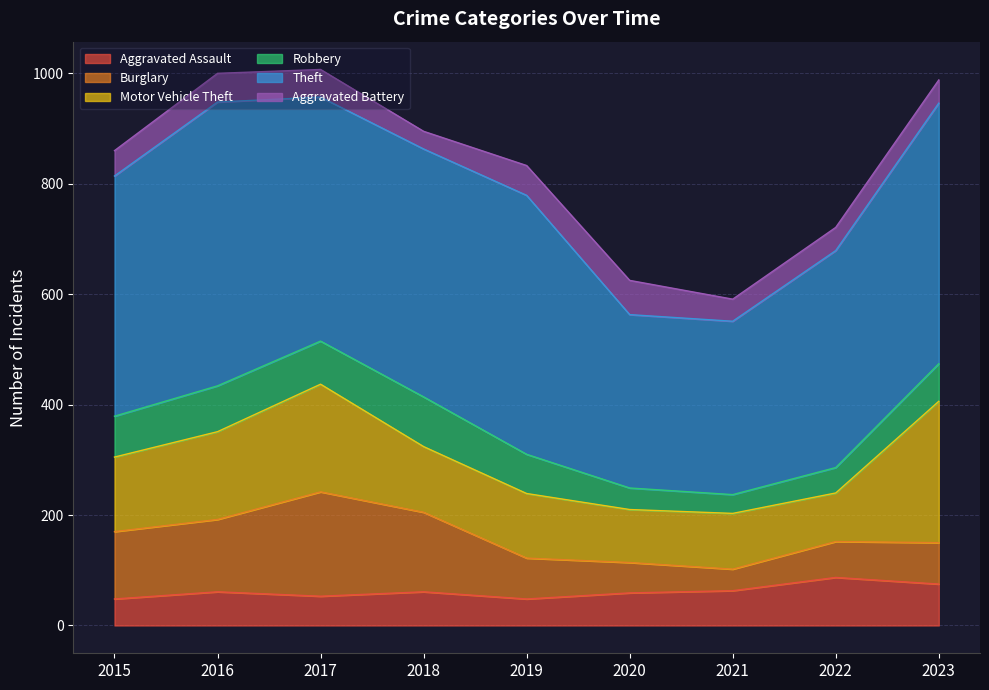

Does the chart have visible grid lines?

Yes